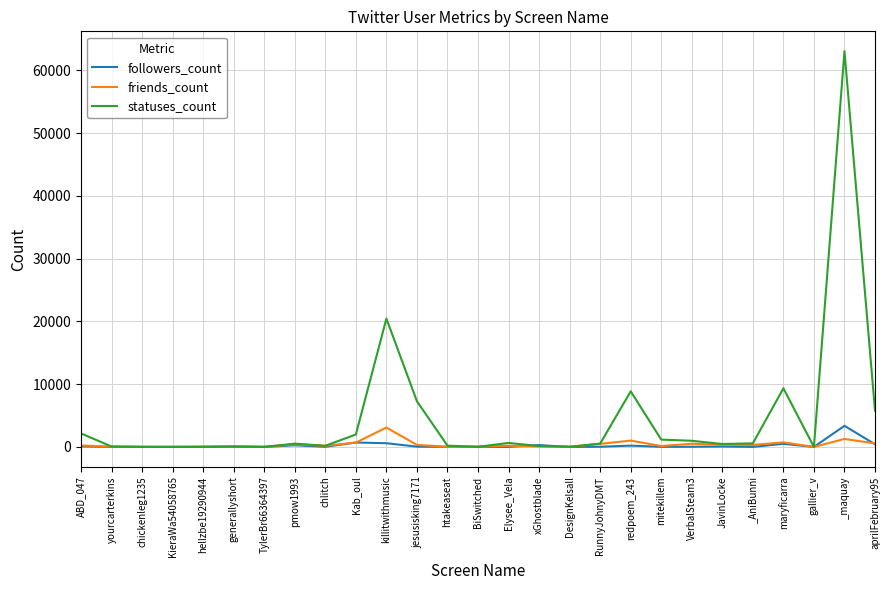

What is the sum of the statuses_count values at chickenleg1235 and yourcarterkins?

71